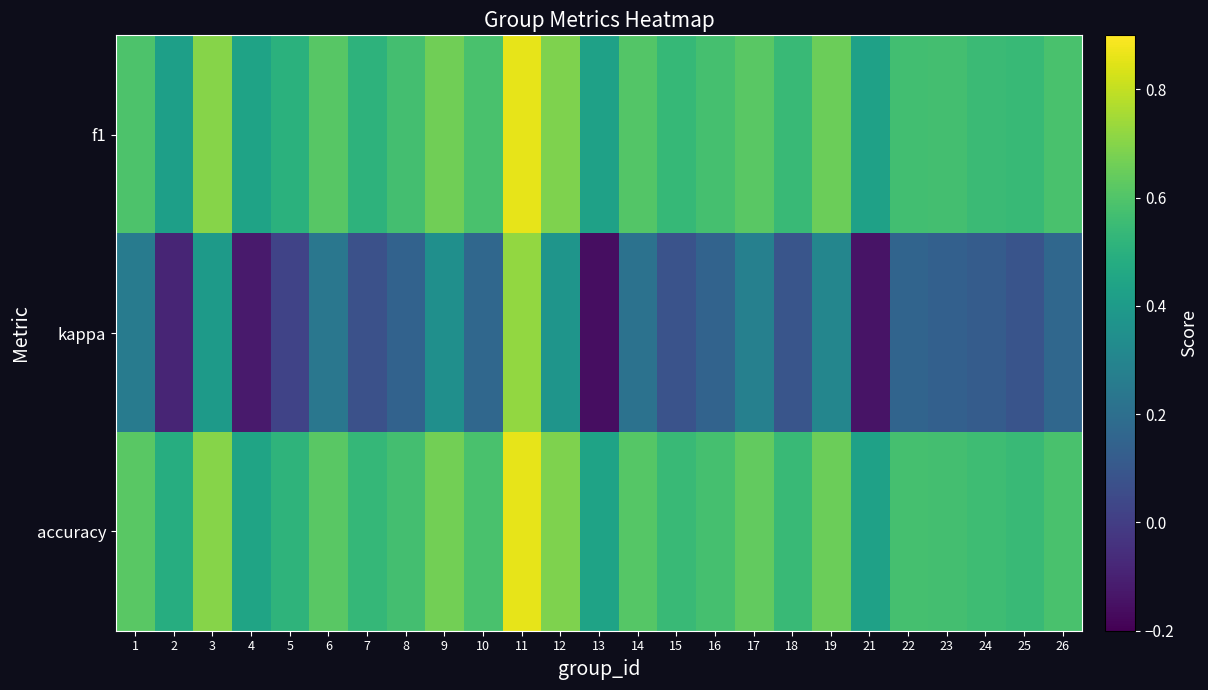

Reading left to right, what are all the values shown in this chart?

f1: 1=0.6	2=0.4	3=0.7	4=0.4	5=0.5	6=0.6	7=0.5	8=0.6	9=0.7	10=0.6	11=0.9	12=0.7	13=0.4	14=0.6	15=0.5	16=0.6	17=0.6	18=0.5	19=0.7	21=0.4	22=0.6	23=0.6	24=0.6	25=0.5	26=0.6
kappa: 1=0.3	2=-0.1	3=0.4	4=-0.1	5=0.0	6=0.2	7=0.1	8=0.1	9=0.3	10=0.2	11=0.7	12=0.4	13=-0.2	14=0.2	15=0.1	16=0.2	17=0.3	18=0.1	19=0.3	21=-0.1	22=0.2	23=0.1	24=0.1	25=0.1	26=0.2
accuracy: 1=0.6	2=0.5	3=0.7	4=0.4	5=0.5	6=0.6	7=0.5	8=0.6	9=0.7	10=0.6	11=0.9	12=0.7	13=0.4	14=0.6	15=0.5	16=0.6	17=0.6	18=0.5	19=0.7	21=0.4	22=0.6	23=0.6	24=0.6	25=0.5	26=0.6